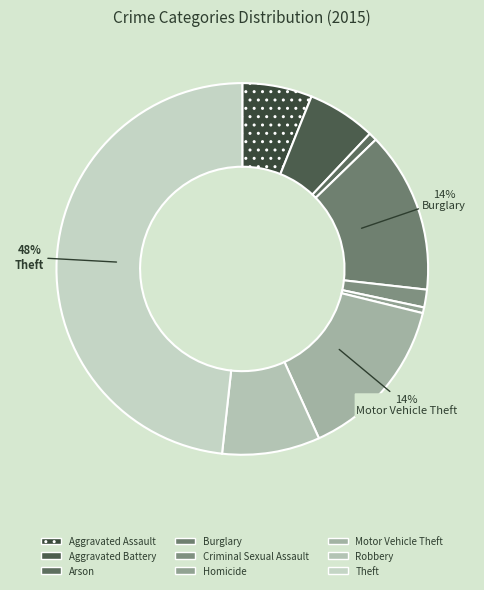

The Theft slice represents 59% of the pie. True or false?

False